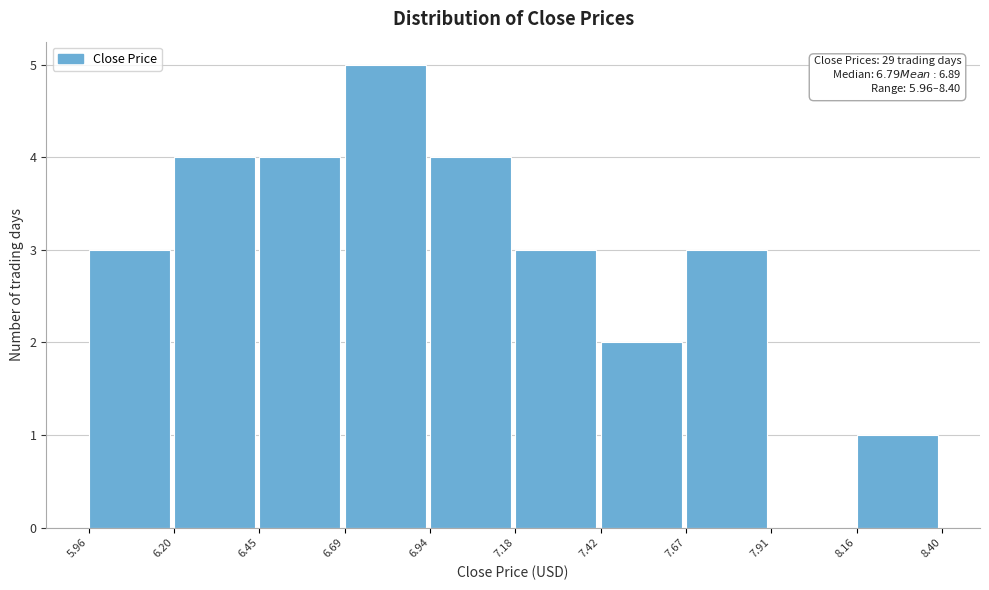

Which range on the x-axis has the tallest bar?

6.69 to 6.94